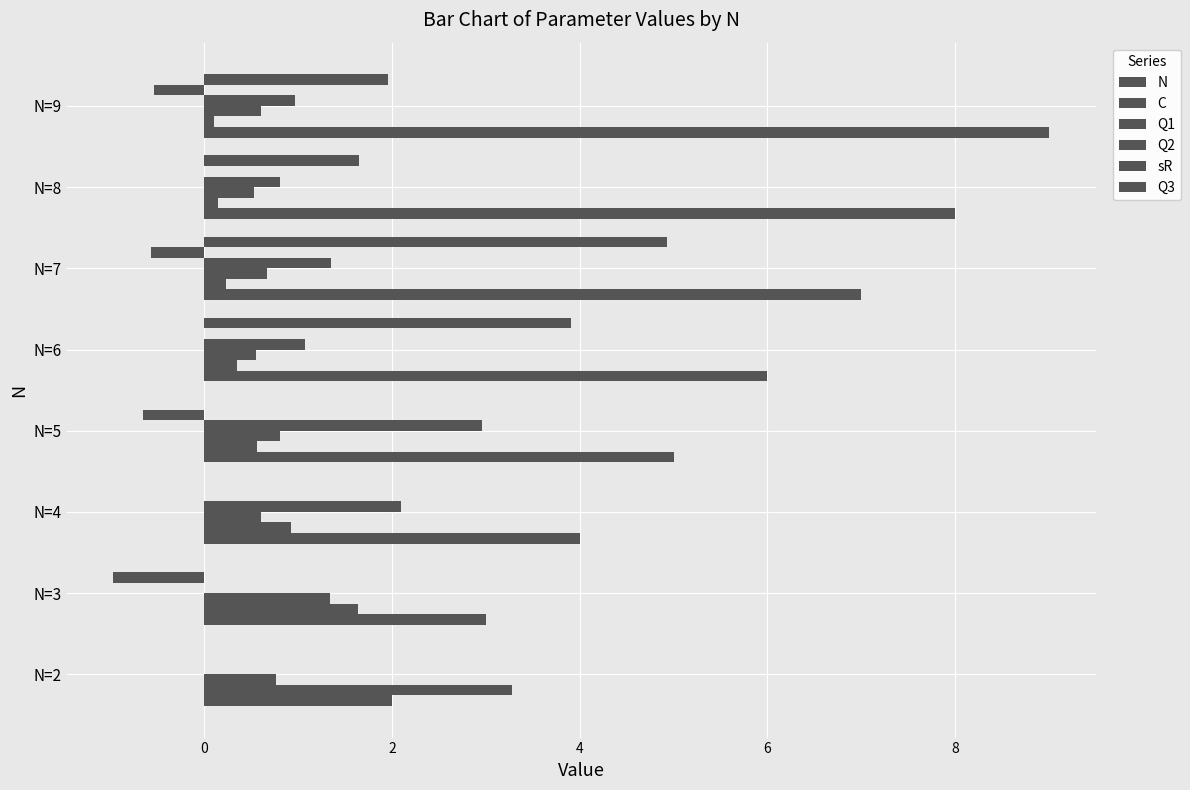

What is the difference between the maximum and minimum values in the N series?

7.0